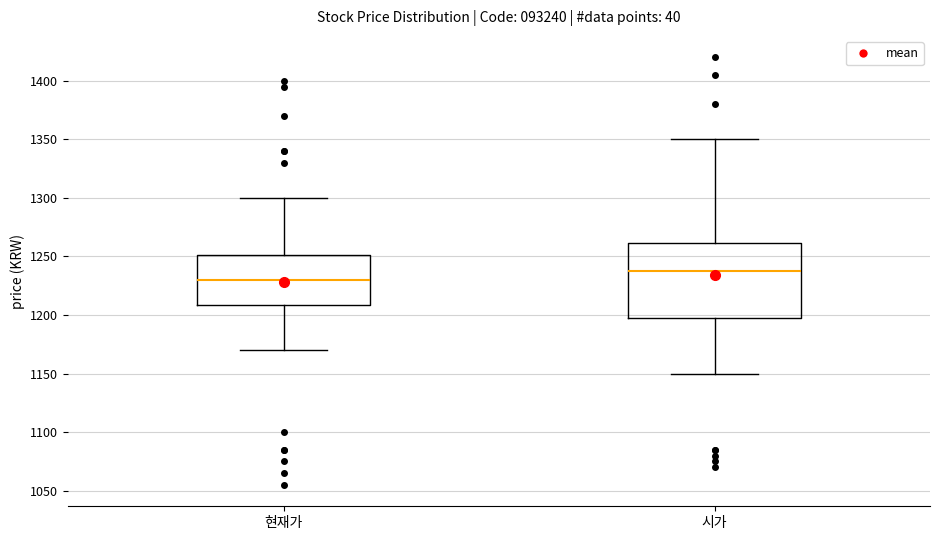

Which box's median line is the highest?

시가